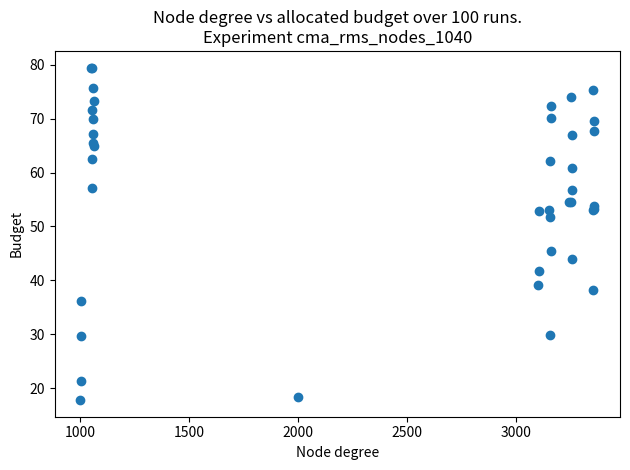

What Y value in the scatter plot is closest to 48?

45.5